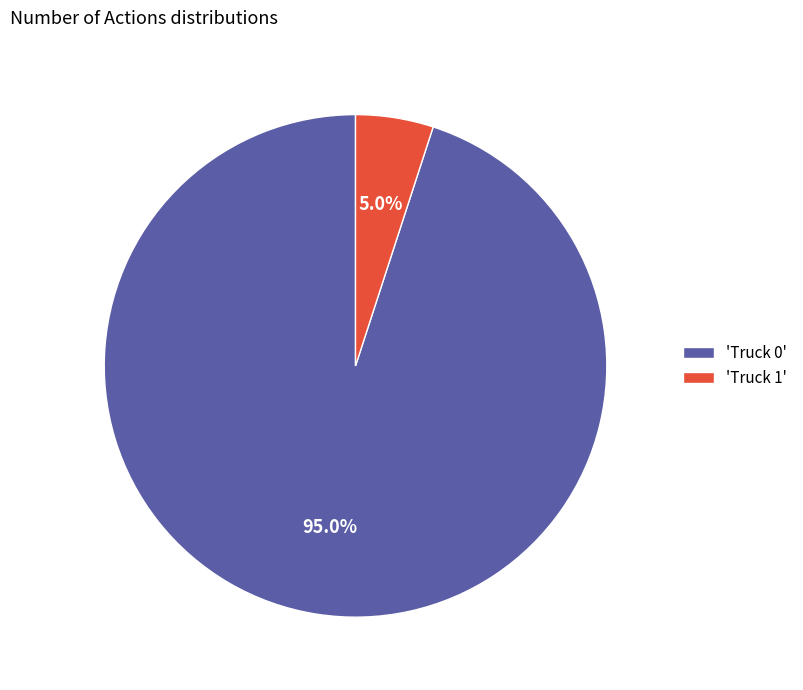

How many segments does this pie chart have?

2